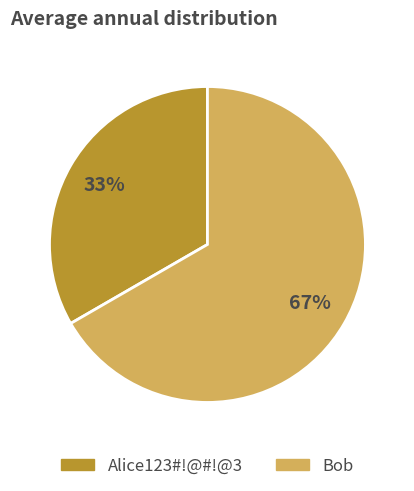

How many segments does this pie chart have?

2